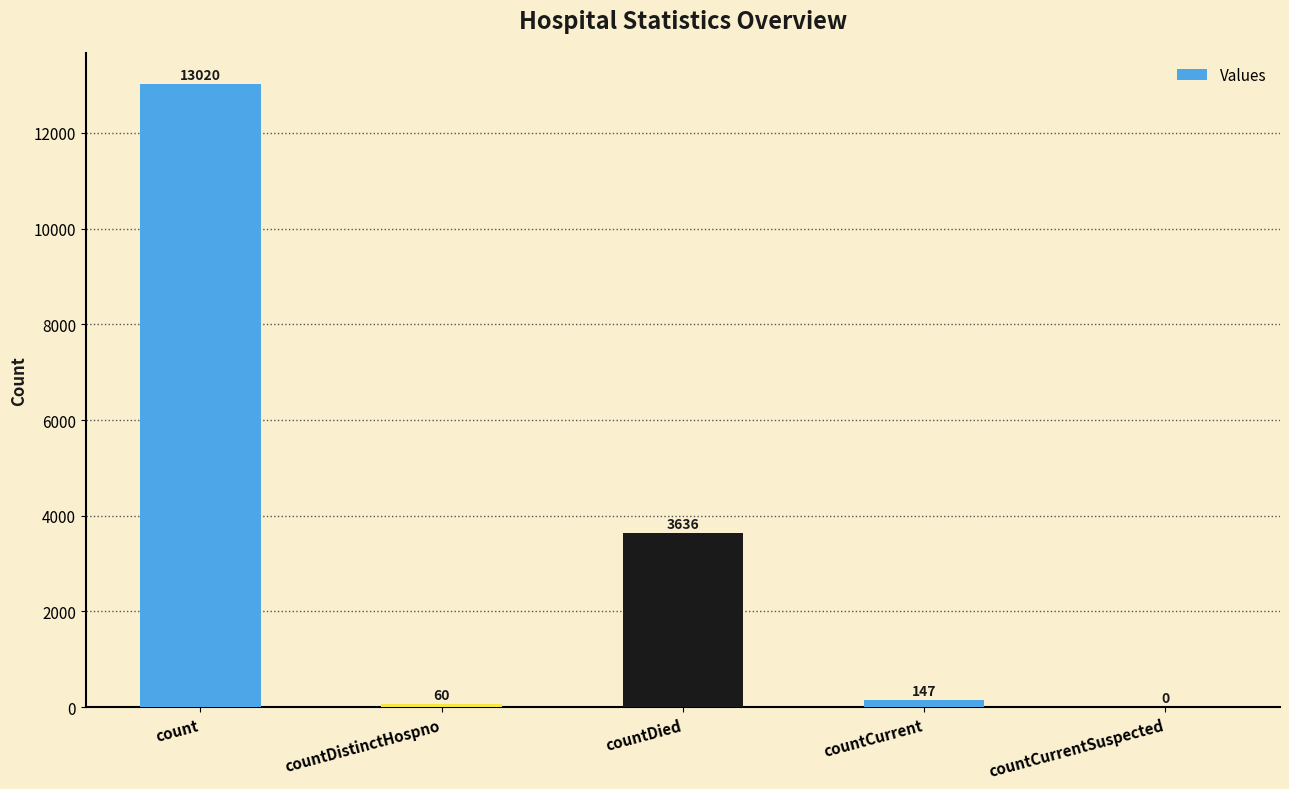

What is the sum of all values?

16863